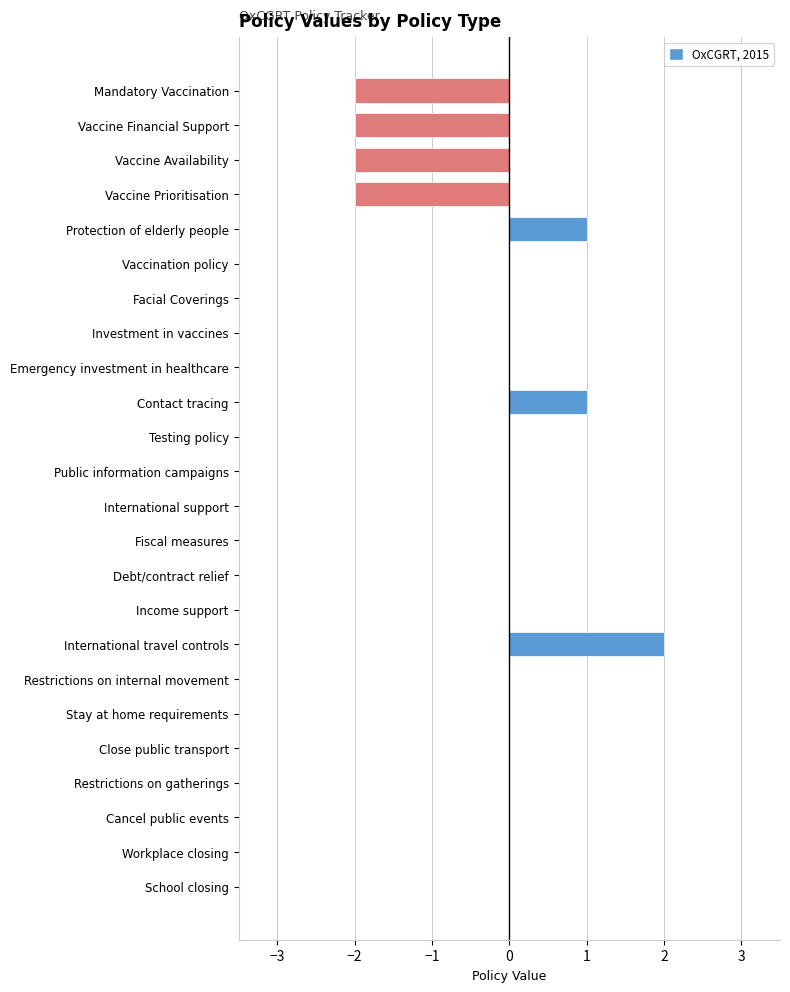

Is it true that the value at International travel controls is 3?

False